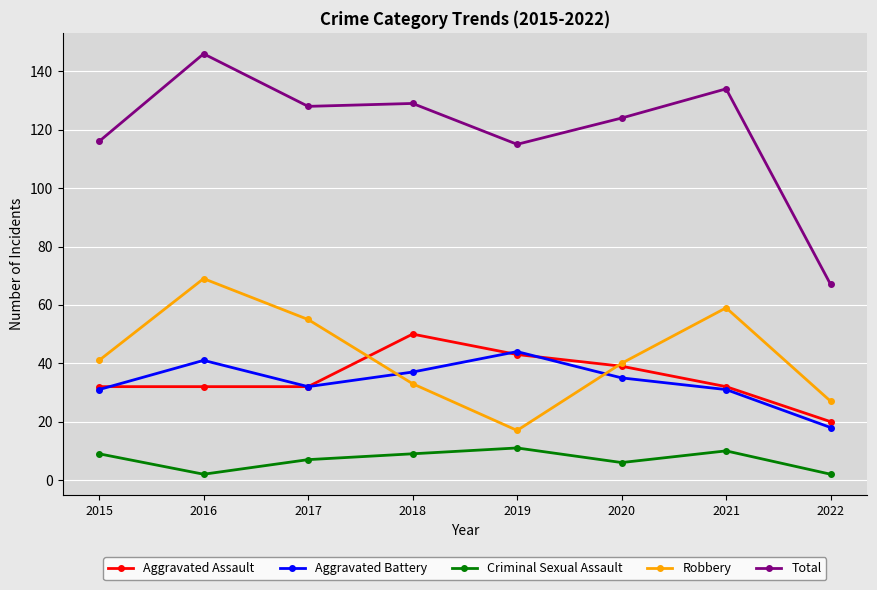

How many interior local peaks does the Criminal Sexual Assault series have?

2